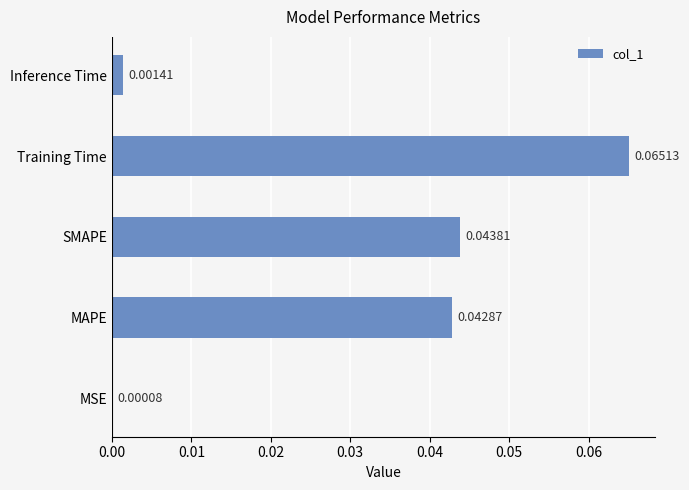

At which category does the chart reach its peak across all series?

Training Time